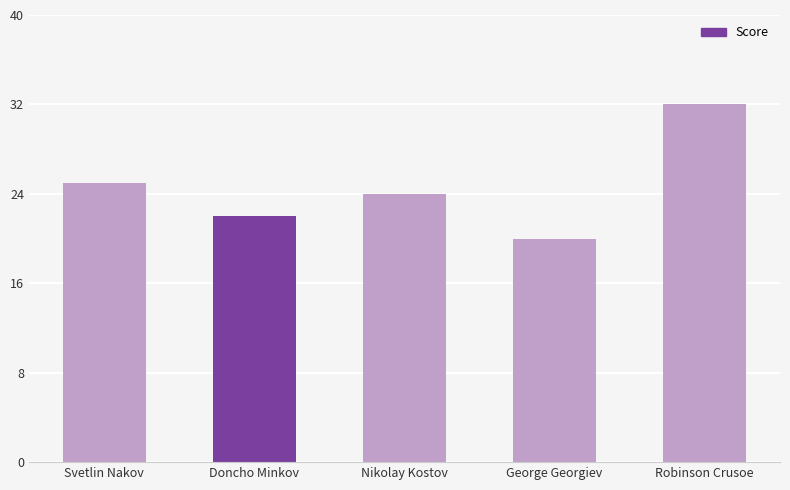

Rank the categories by value from lowest to highest.

George Georgiev, Doncho Minkov, Nikolay Kostov, Svetlin Nakov, Robinson Crusoe